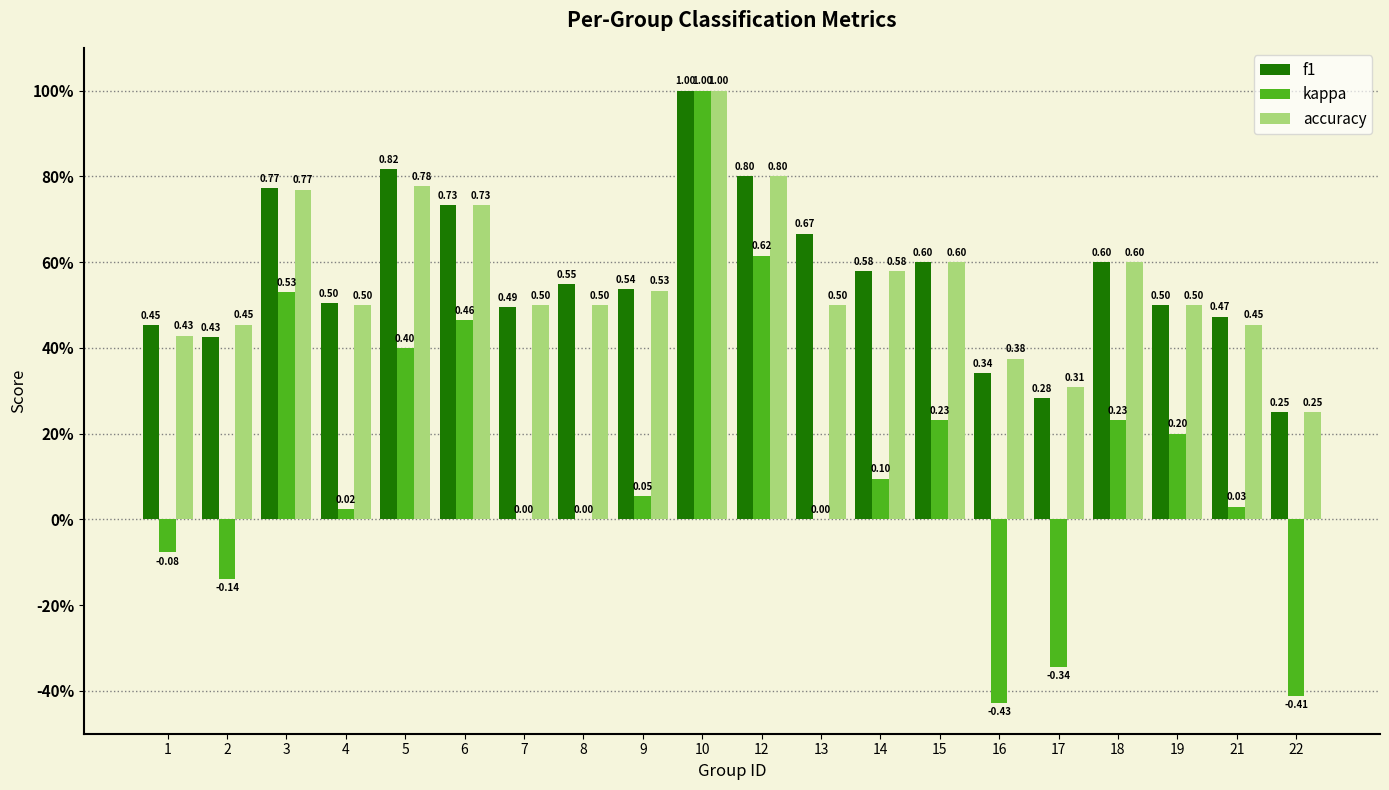

Does the chart contain stacked bars?

No